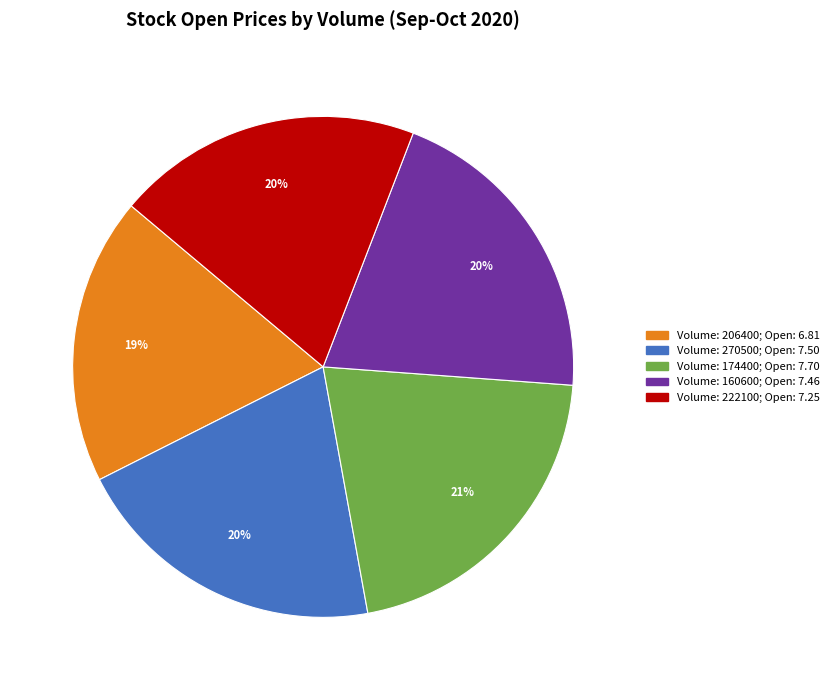

To the nearest percent, what is the difference between the largest and smallest slice percentages?

2%